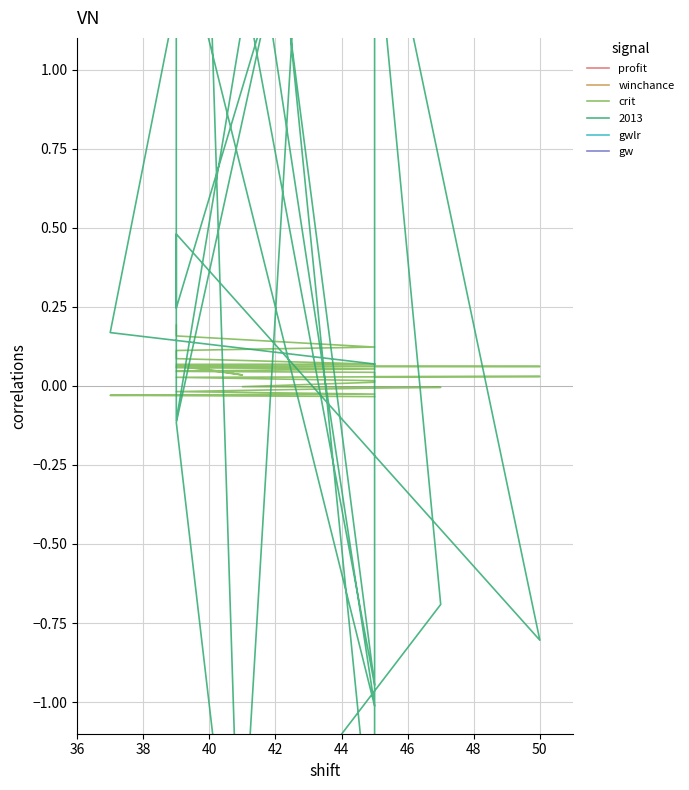

How many lines are shown in the chart?

5